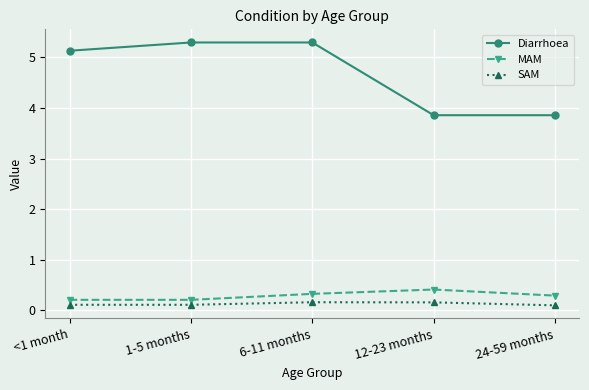

True or false: MAM and SAM intersect in this chart.

False